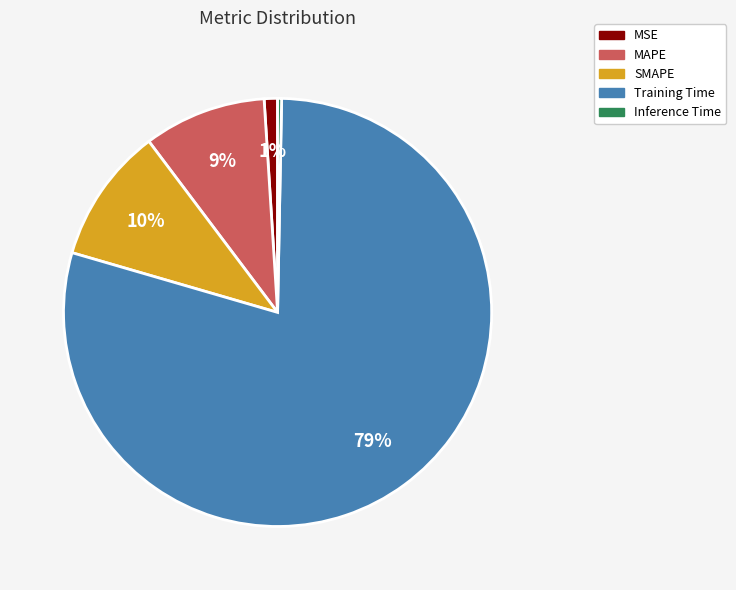

What is the largest slice in the pie chart?

Training Time